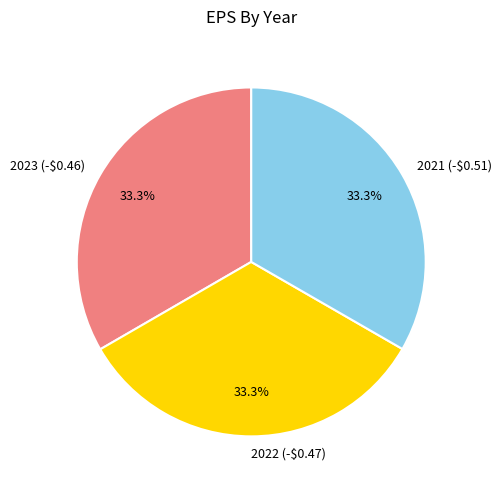

Is 2023 (-$0.46) the majority of the pie?

No